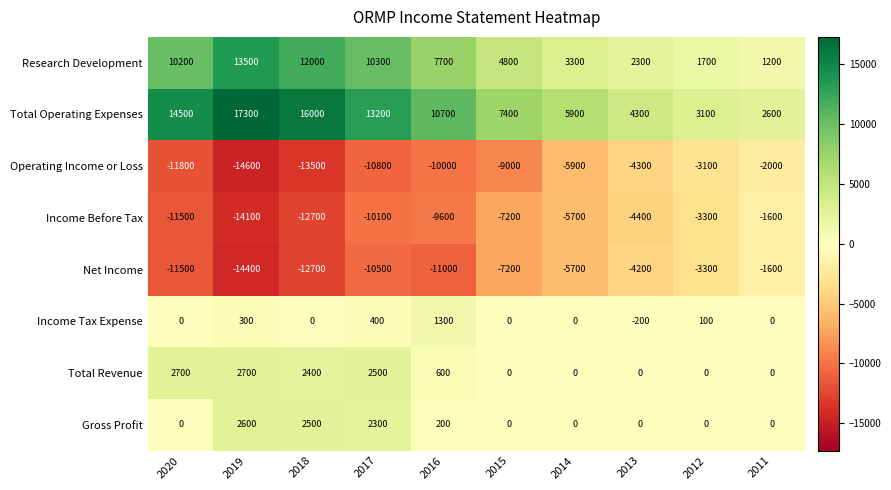

What is the difference between the Total Operating Expenses values at 2016 and 2011?

8100